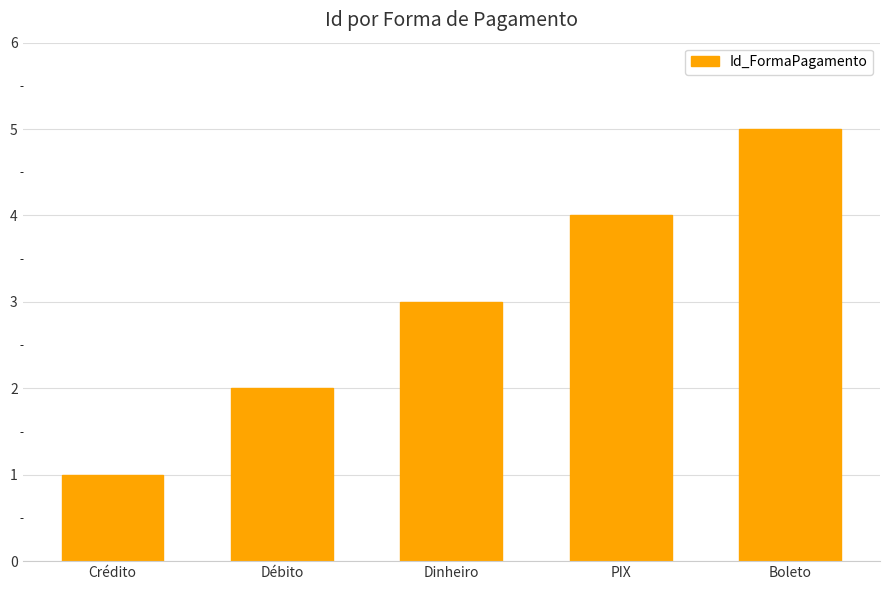

What position from the left is Débito?

2